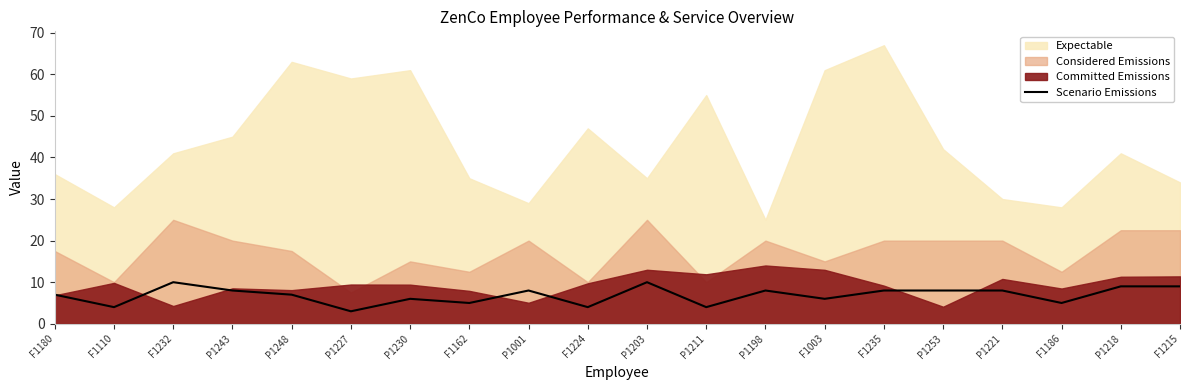

Does the chart display data point markers on the line(s)?

No